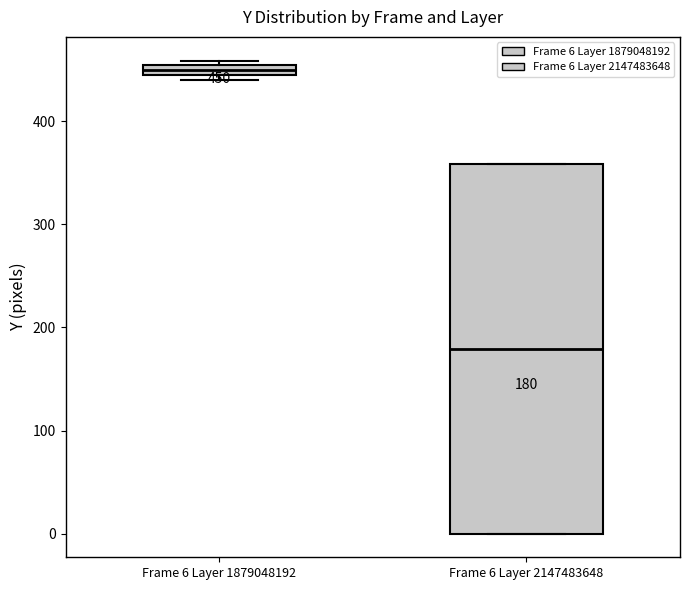

Which box has the lowest median line?

Frame 6 Layer 2147483648